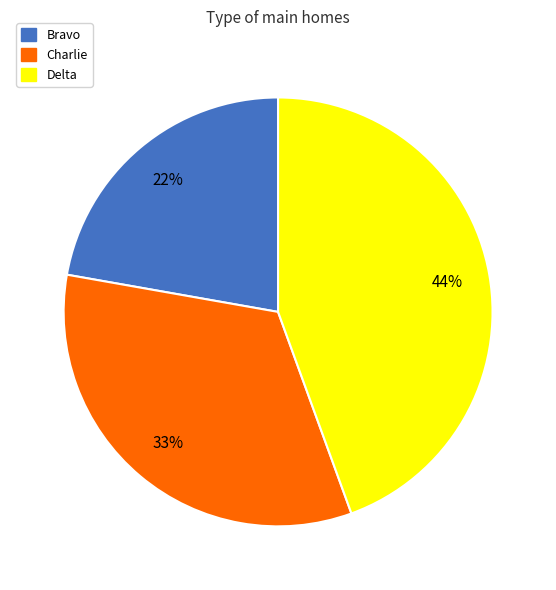

Do Delta and Charlie together represent more than half of the pie?

Yes